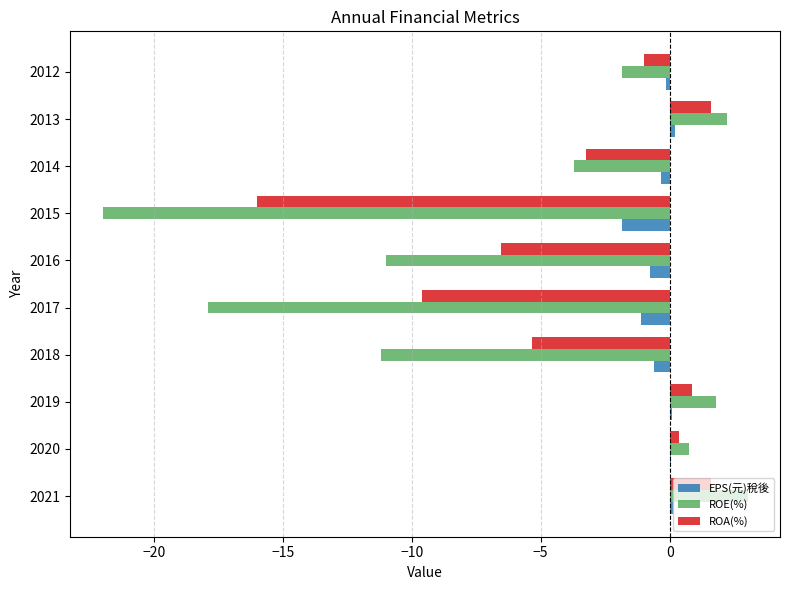

The value of ROE(%) at 2020 is 0.8. True or false?

True